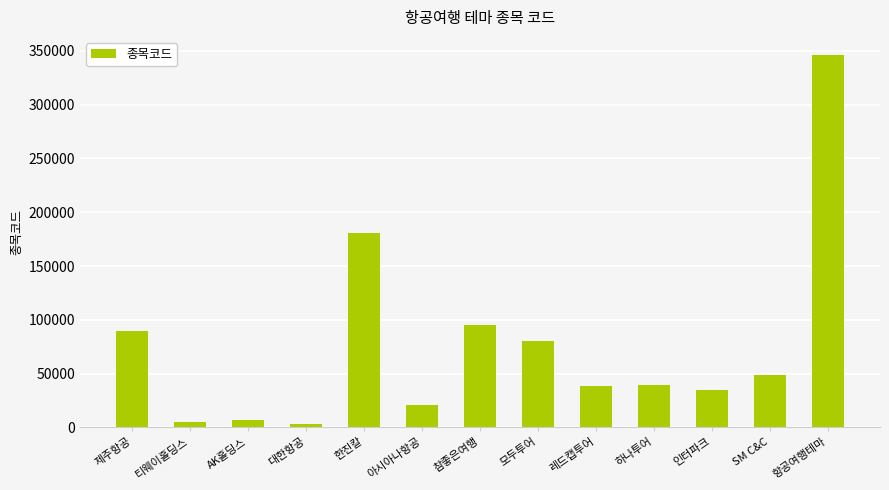

Are the bars horizontal?

No